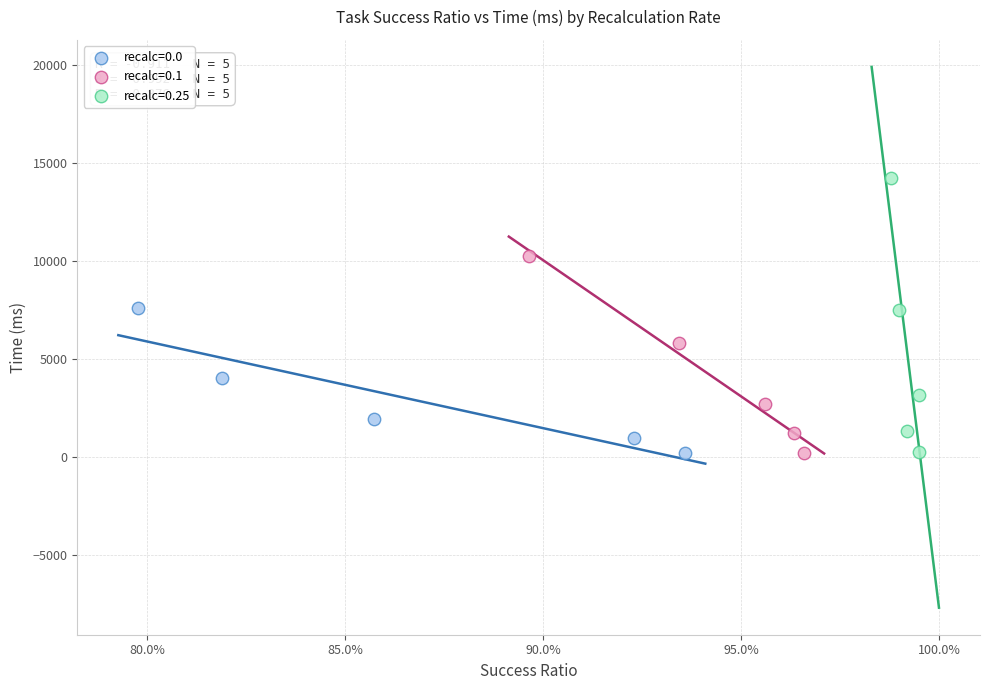

Which series has the largest Y range (max minus min)?

recalc=0.25